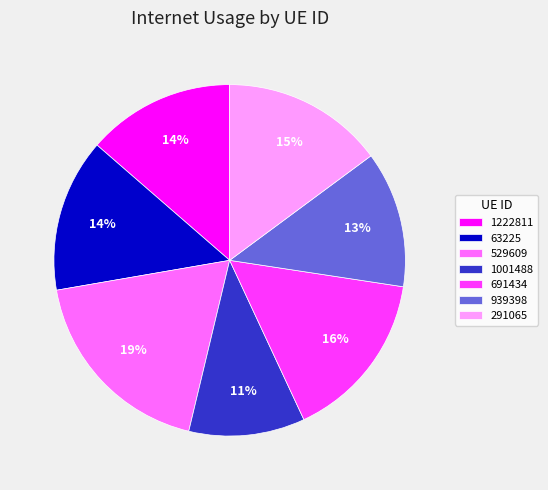

Combined, do 63225 and 939398 account for over 50%?

No